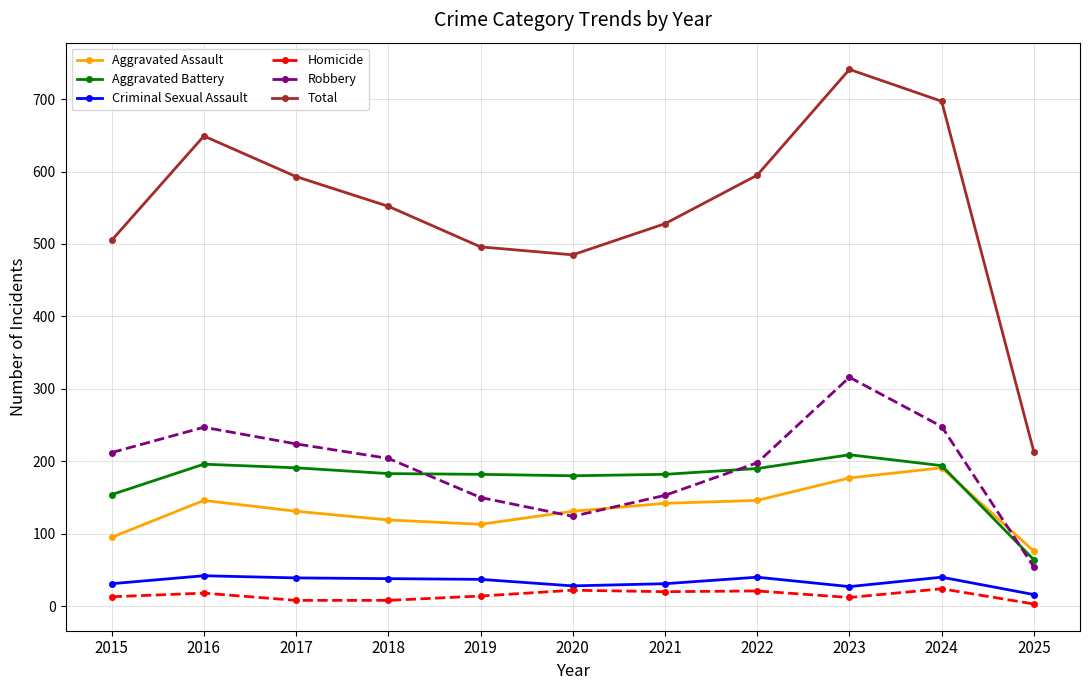

True or false: Homicide and Robbery cross at least once.

False